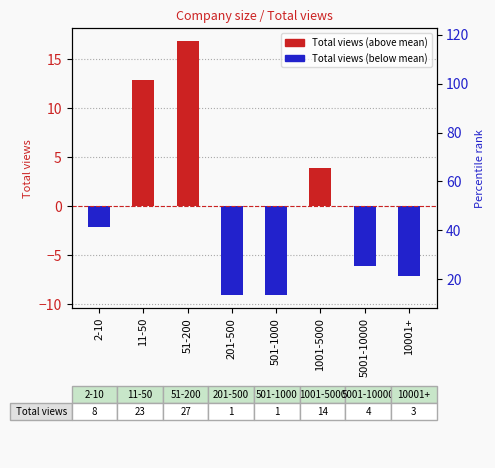

Is it true that the value at 11-50 is 22.7?

False